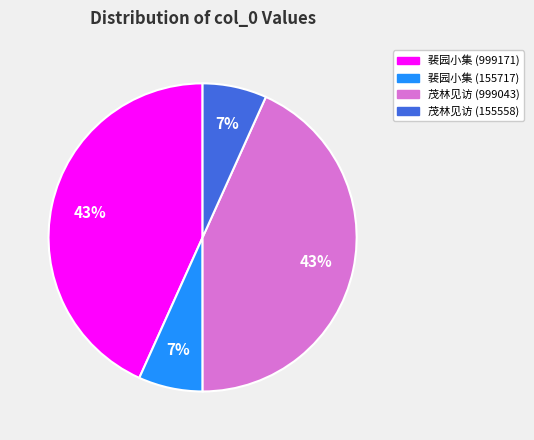

How many segments does this pie chart have?

4